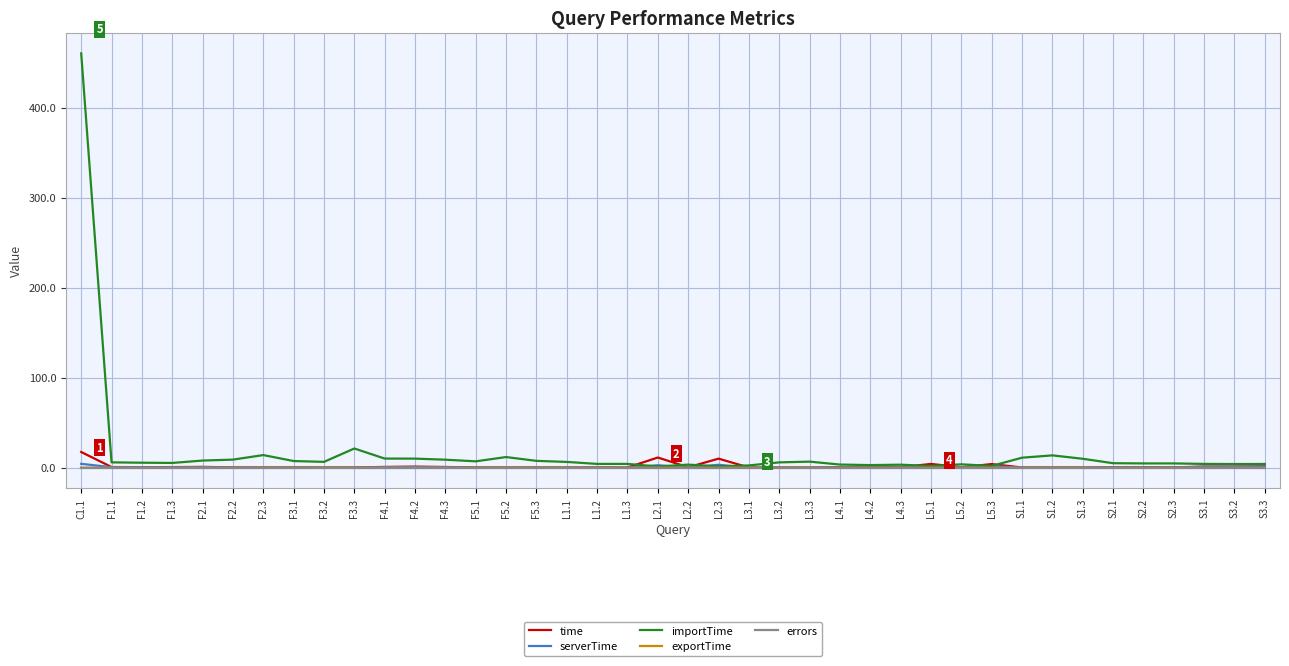

At which category is the sum across all series the highest?

C1.1